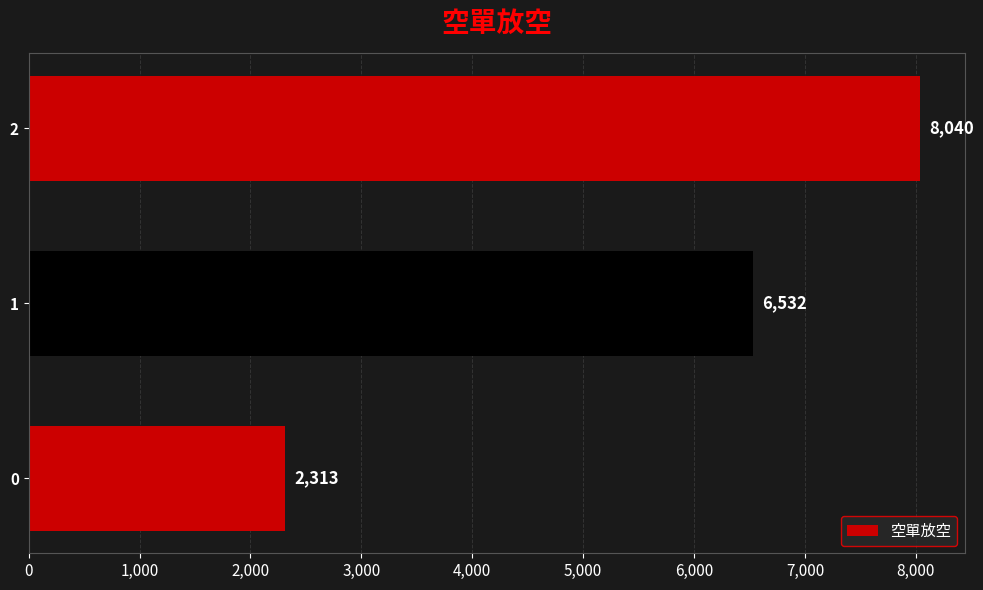

The chart shows a value of 8040 at 2. True or false?

True